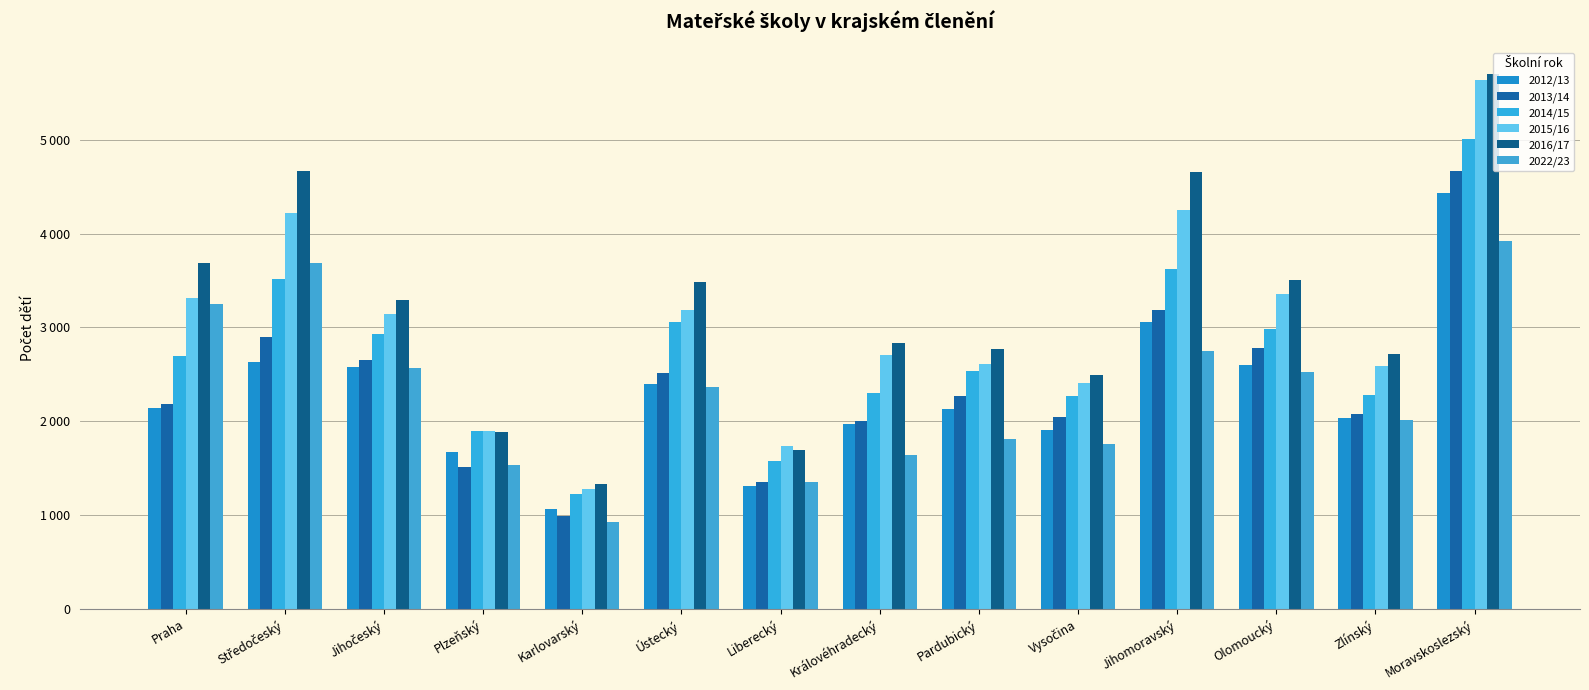

Which category has the highest value in the 2016/17 series?

Moravskoslezský